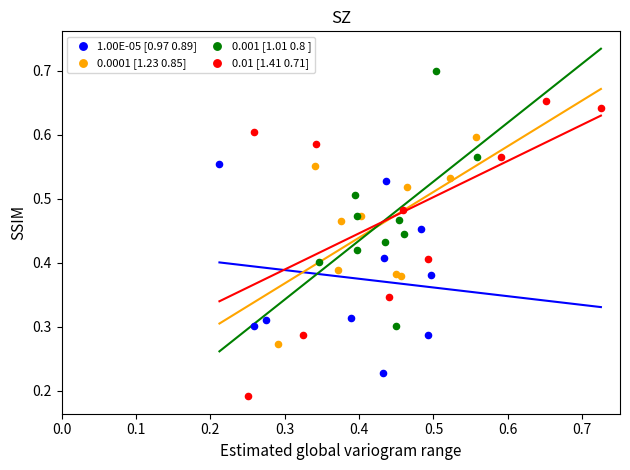

Which series has the largest Y range (max minus min)?

0.01 [1.41 0.71]